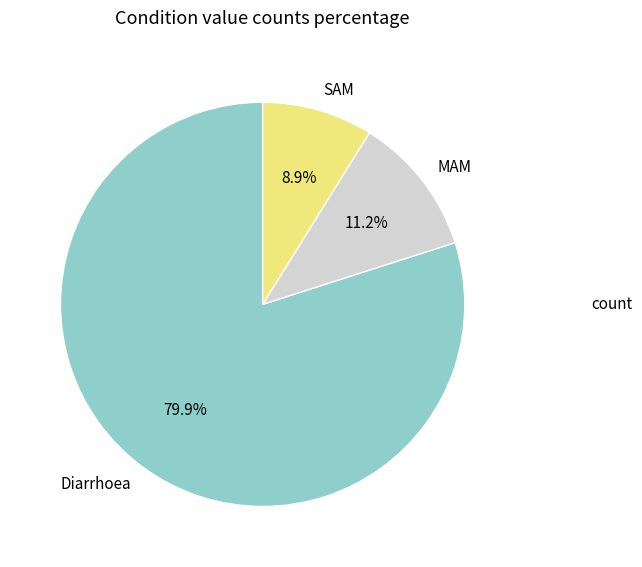

To the nearest percent, what is the average slice percentage?

33%